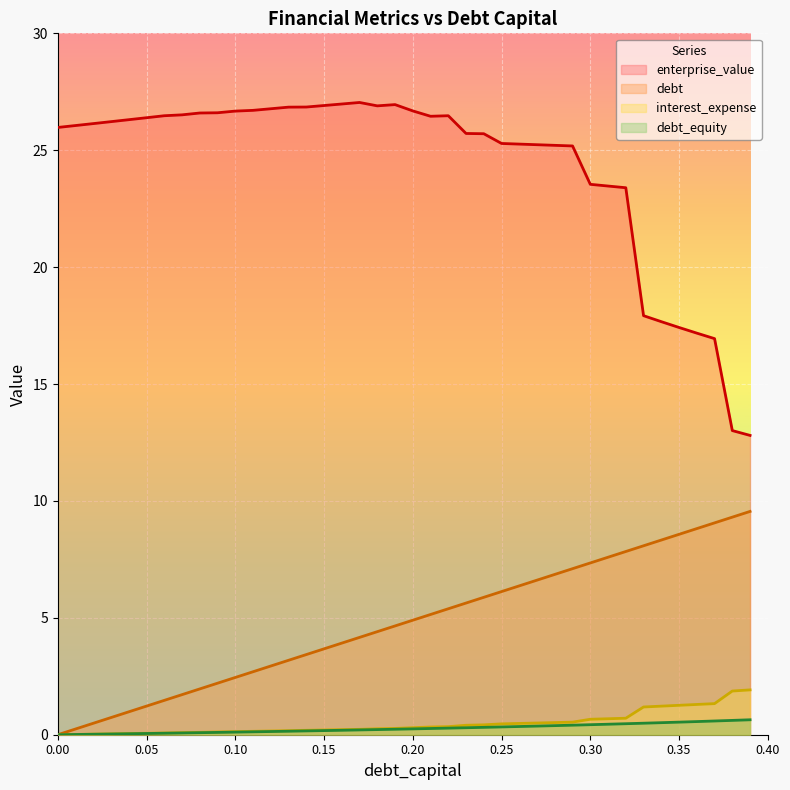

What is the highest value of the interest_expense series?

1.9